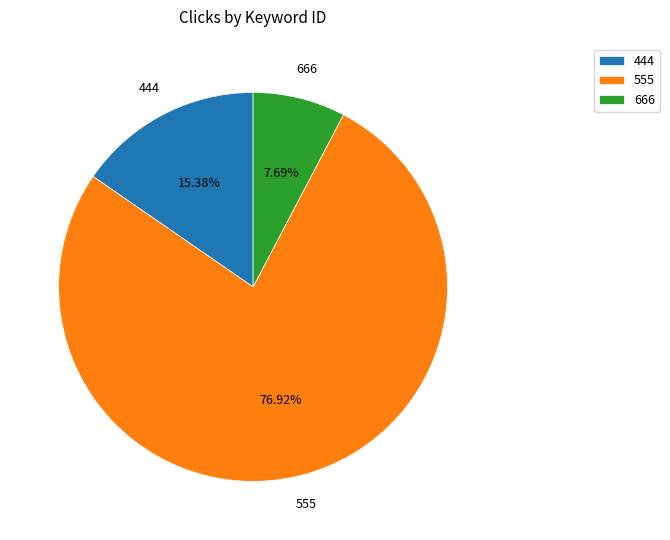

To the nearest percent, what is the combined percentage of 555 and 666?

85%